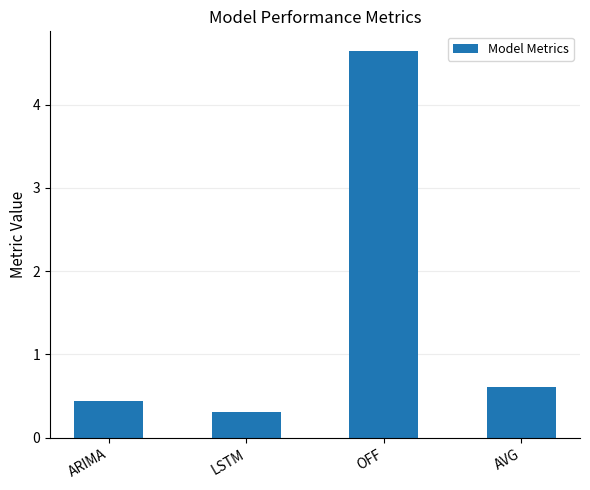

Rank the categories by value from lowest to highest.

LSTM, ARIMA, AVG, OFF